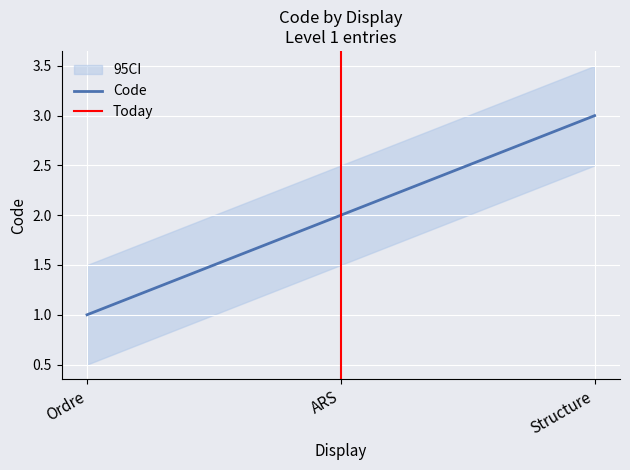

Between Ordre and ARS, which is larger?

ARS